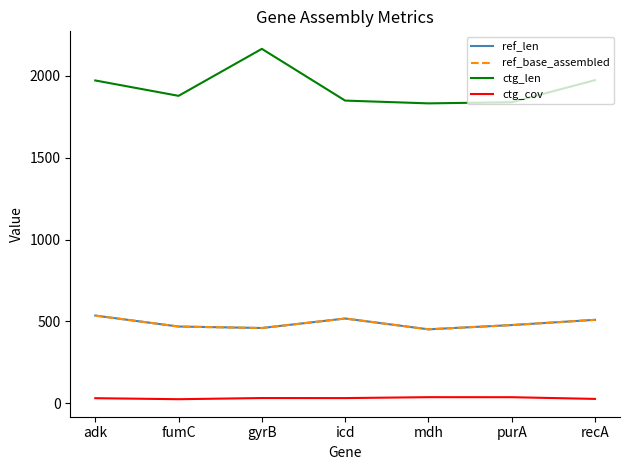

Rank the series at recA from lowest to highest value.

ctg_cov, ref_len, ref_base_assembled, ctg_len